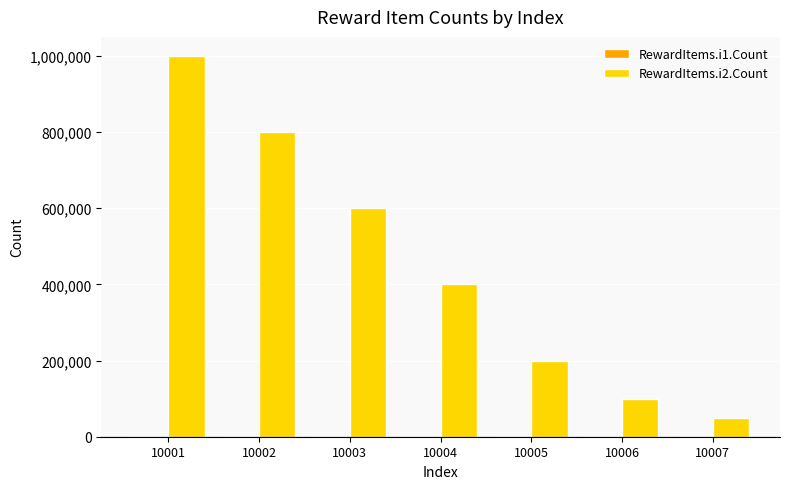

Which series has the largest total across all categories?

RewardItems.i2.Count